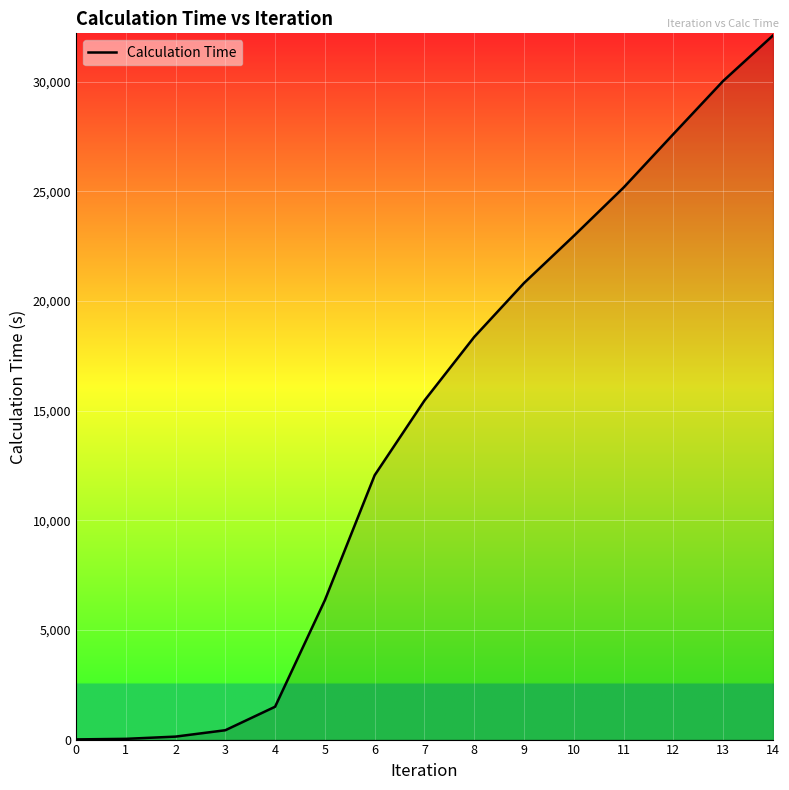

Where does the data first go above 15457?

7